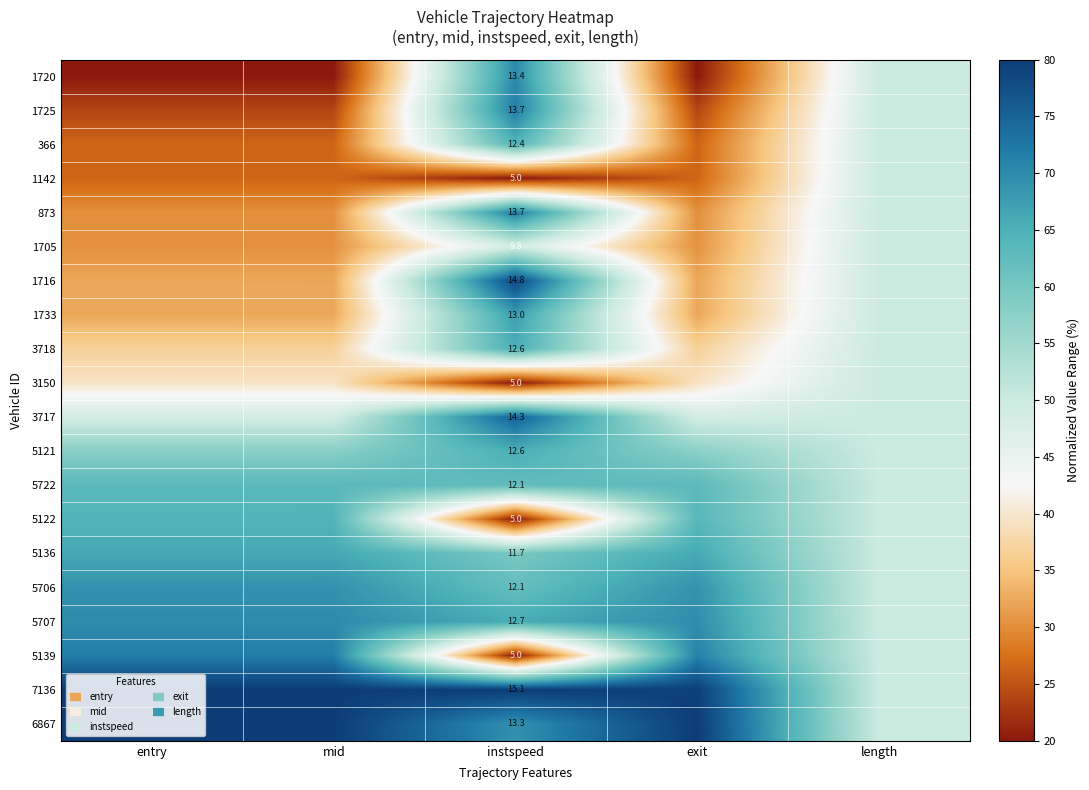

The 1725 series shows 42.6 at instspeed. True or false?

False